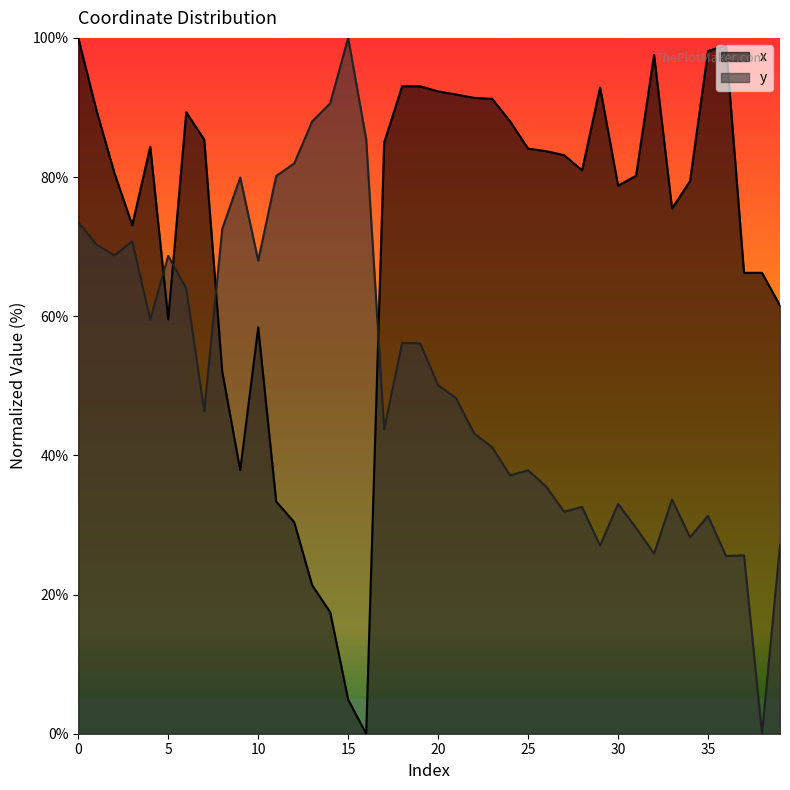

What is the maximum value for y?

100.0